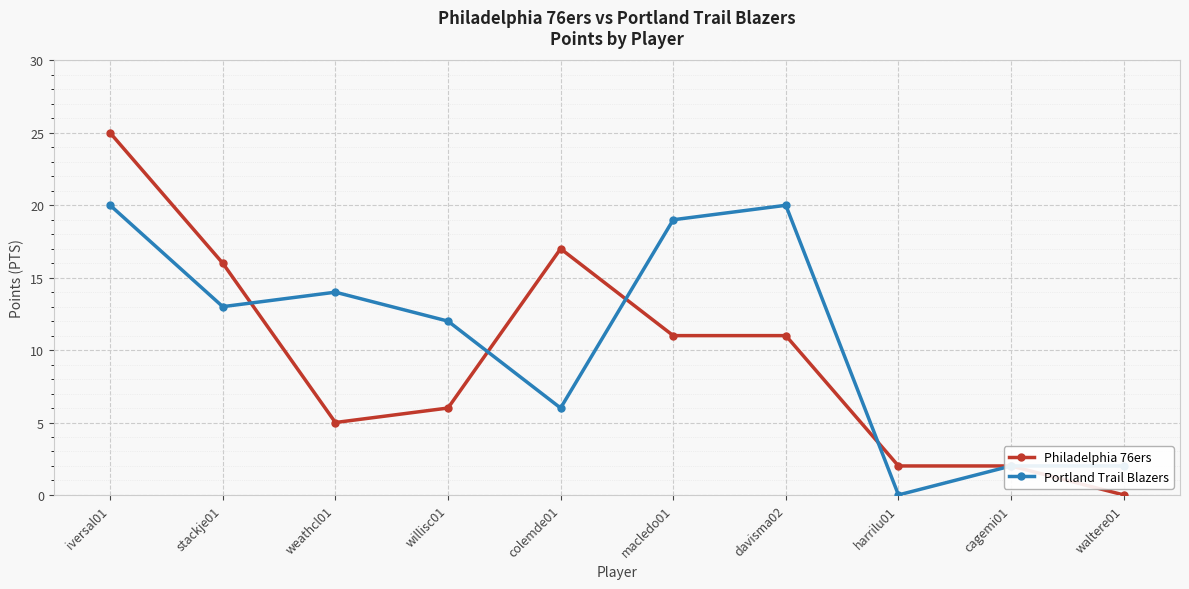

What is the sum of all Portland Trail Blazers values?

108